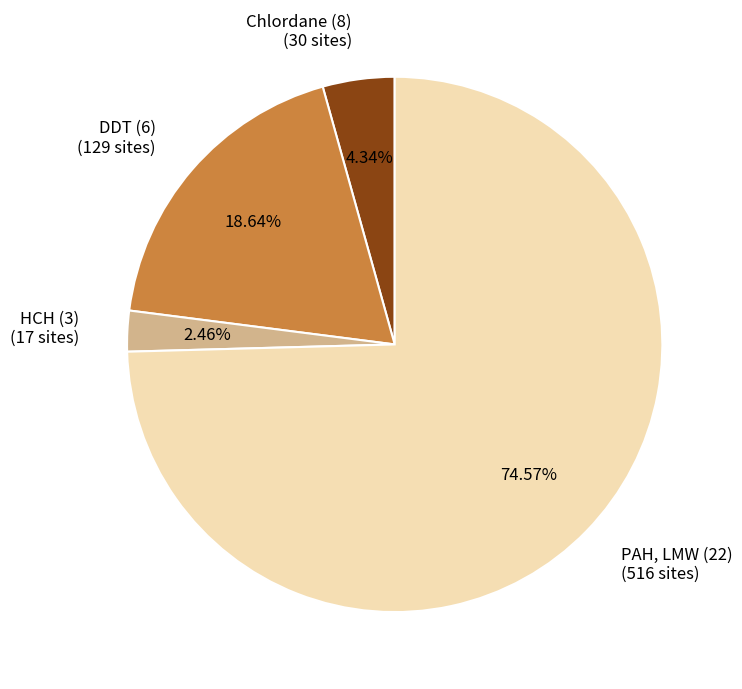

Combined, do PAH, LMW (22) (516 sites) and DDT (6) (129 sites) account for over 50%?

Yes